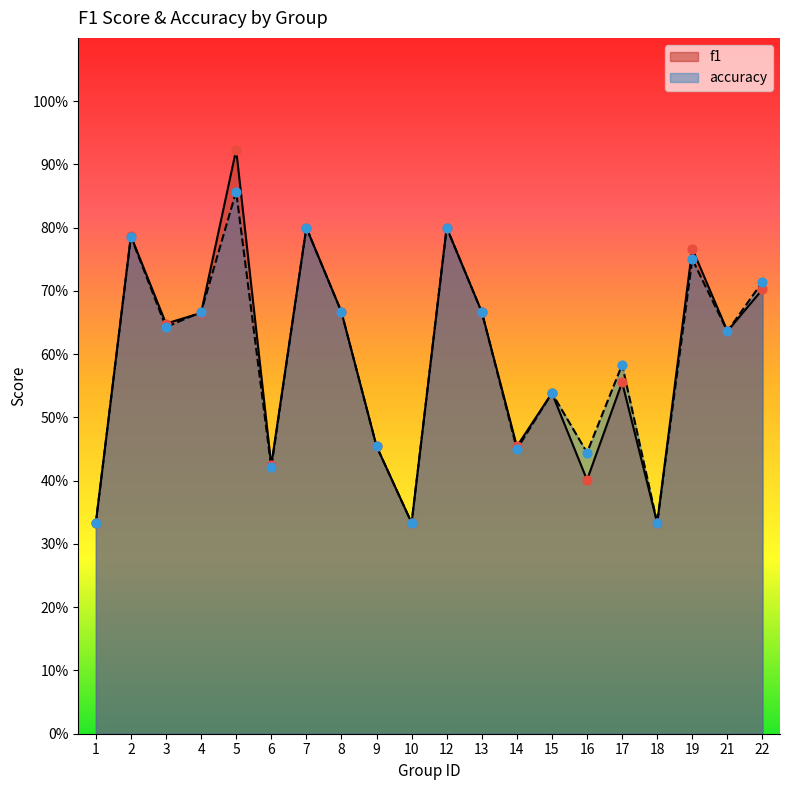

Which series contains the lowest Y value?

f1